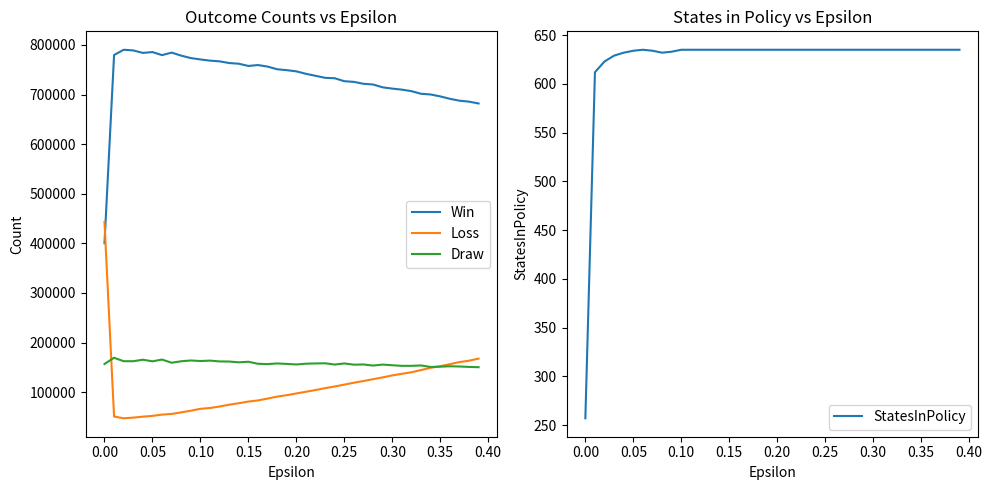

Which series has the widest spread of values?

Loss